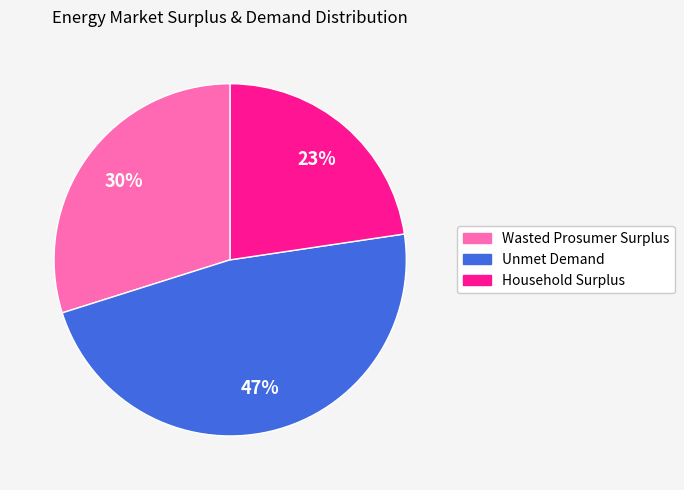

Which has a higher value, Household Surplus or Unmet Demand?

Unmet Demand